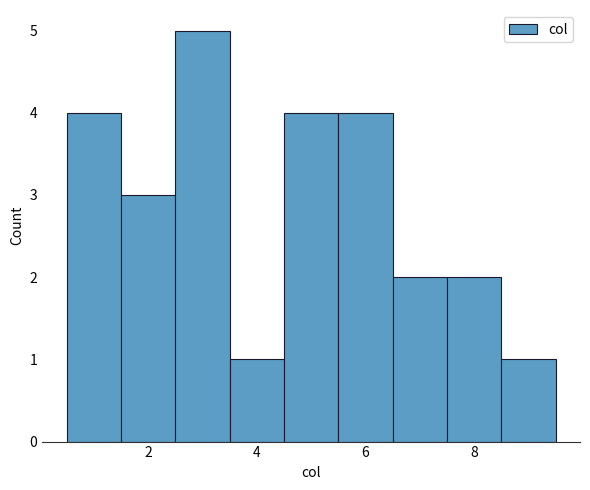

Over which range of the x-axis is the bar tallest?

2.5 to 3.5